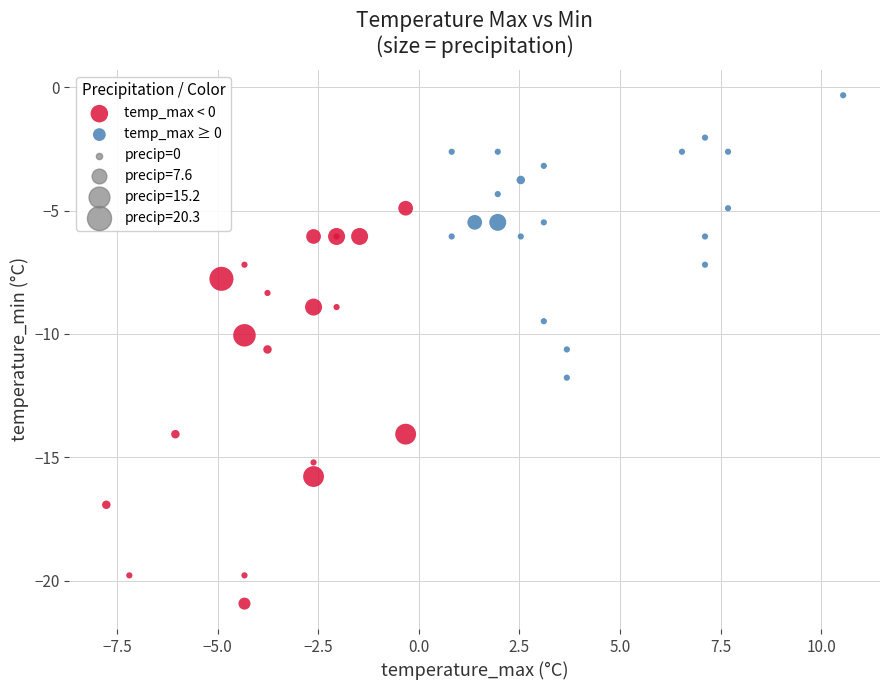

Which series reaches the maximum Y coordinate?

temp_max ≥ 0